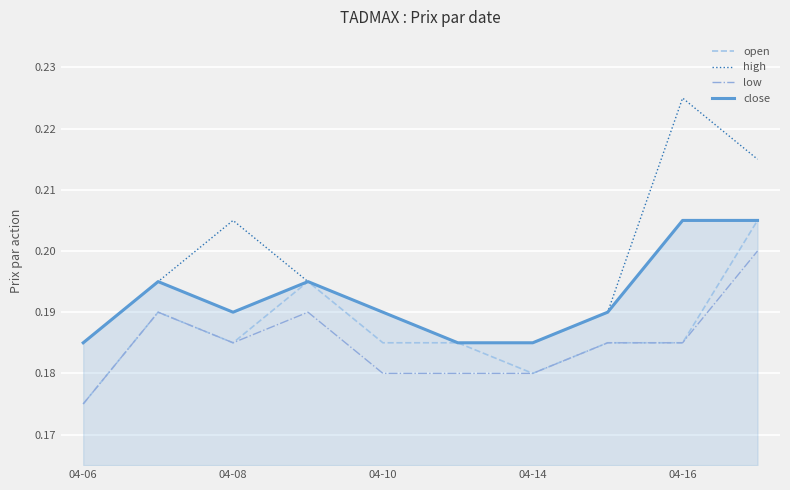

True or false: close and low intersect in this chart.

False